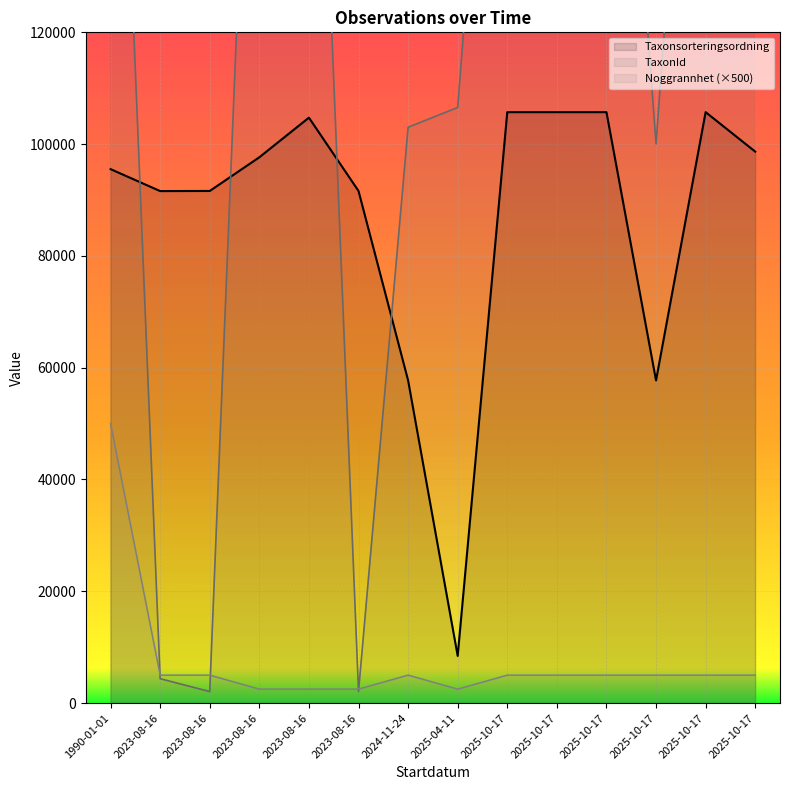

What is the lowest value of the Taxonsorteringsordning series?

8439